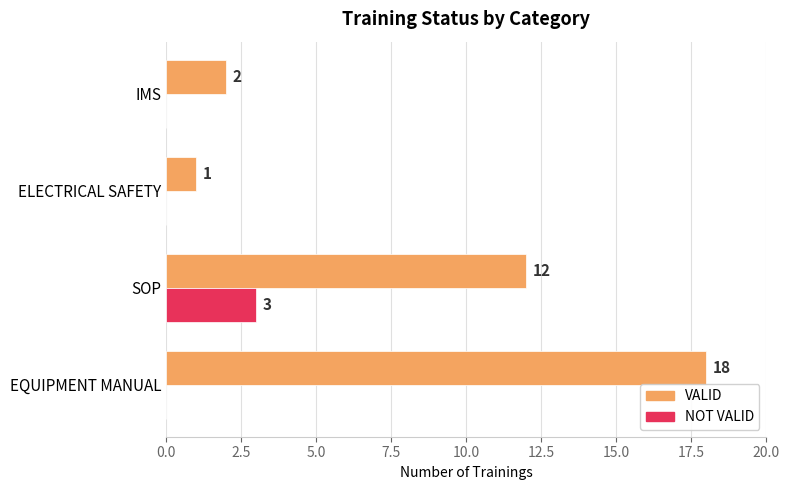

How many data points in NOT VALID are above 0?

1